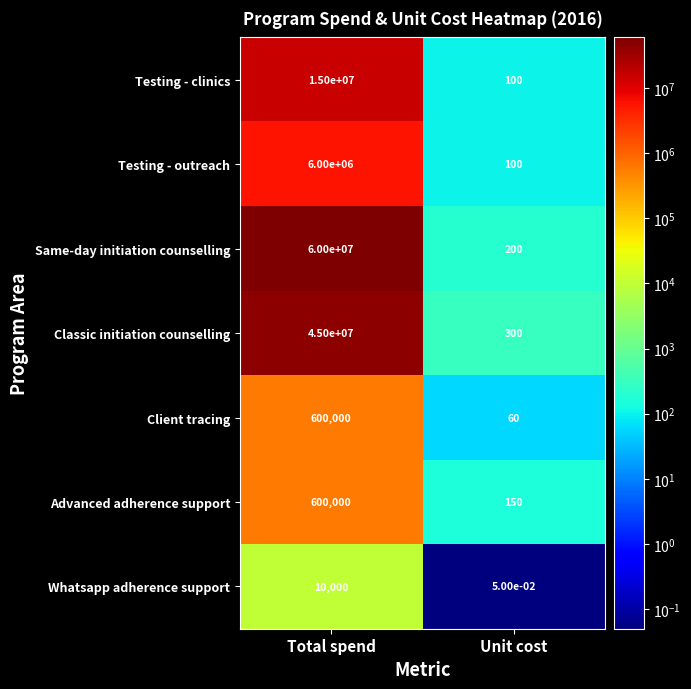

At which label is Whatsapp adherence support closest to 5000?

Unit cost